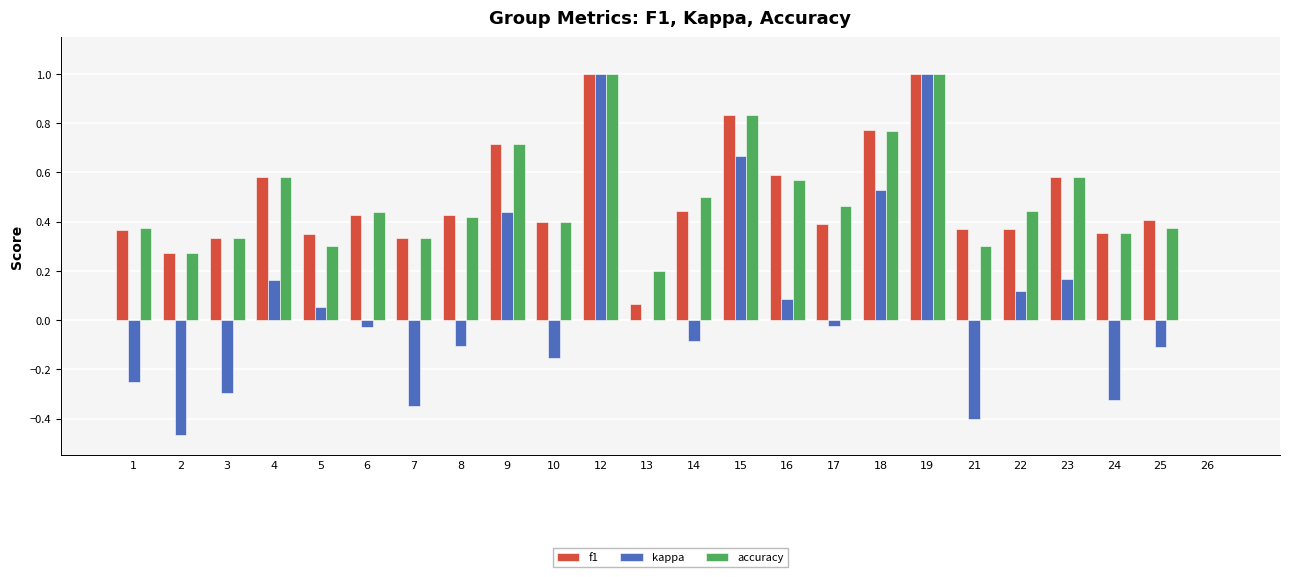

The value of accuracy at 6 is 0.4. True or false?

True